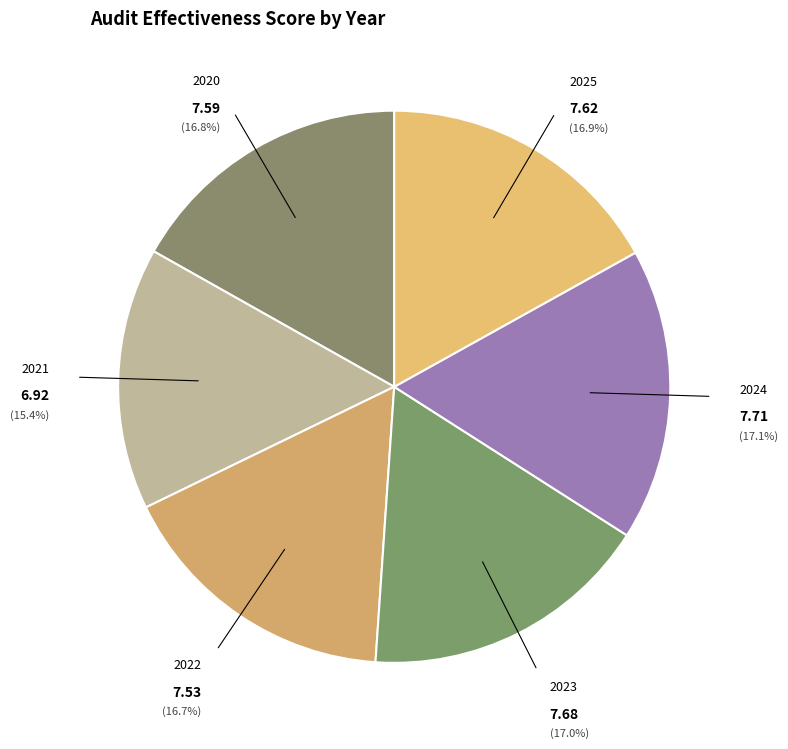

Is it true that 2025 is 17% of the pie?

True